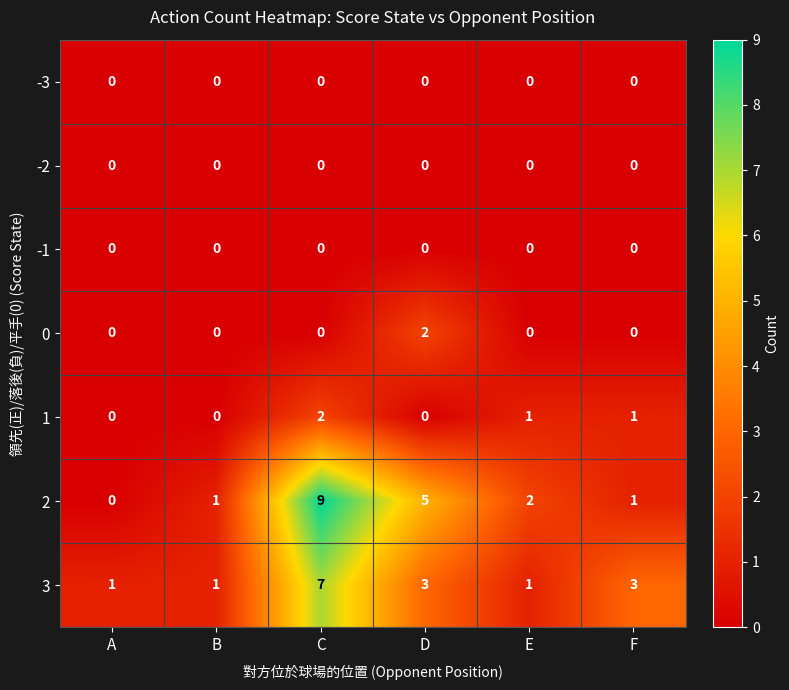

Is the value of 1 at C greater than the value of -3 at A?

Yes